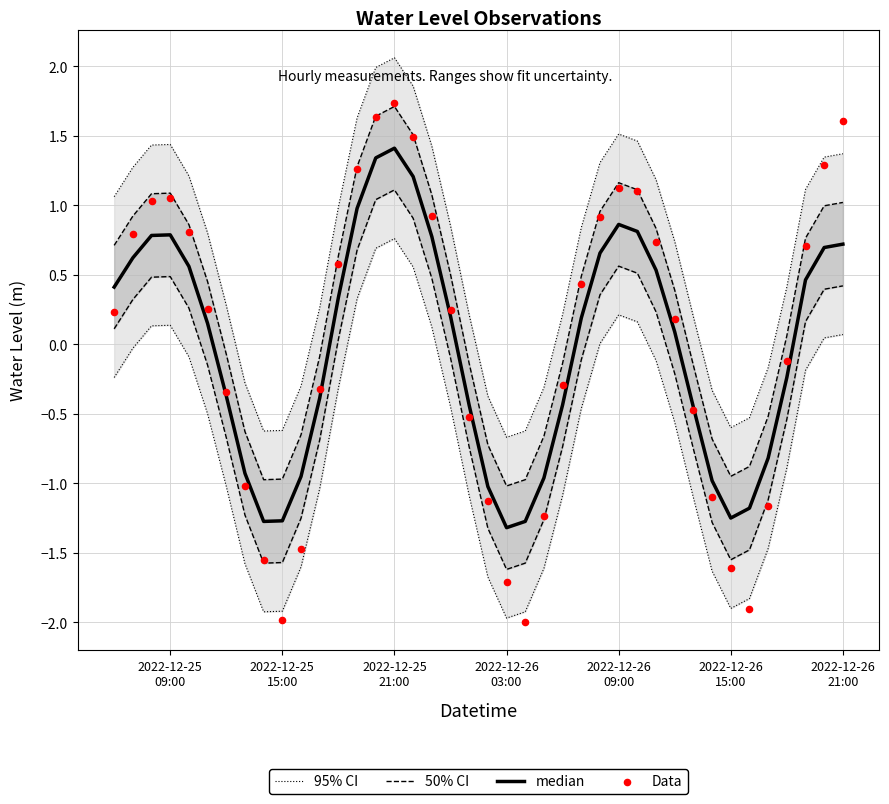

Which series contains the highest Y value?

95% CI